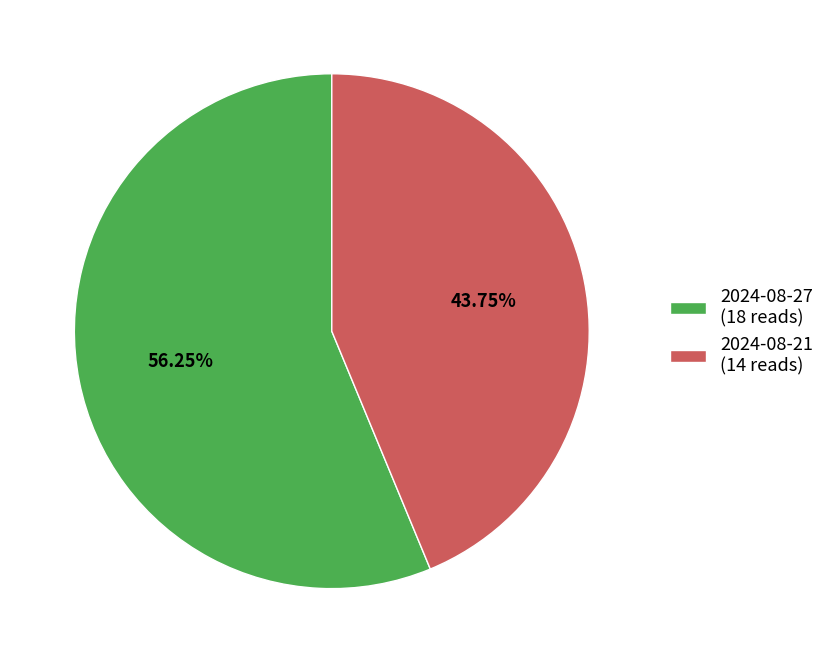

Is there any slice that represents more than half of the pie?

Yes